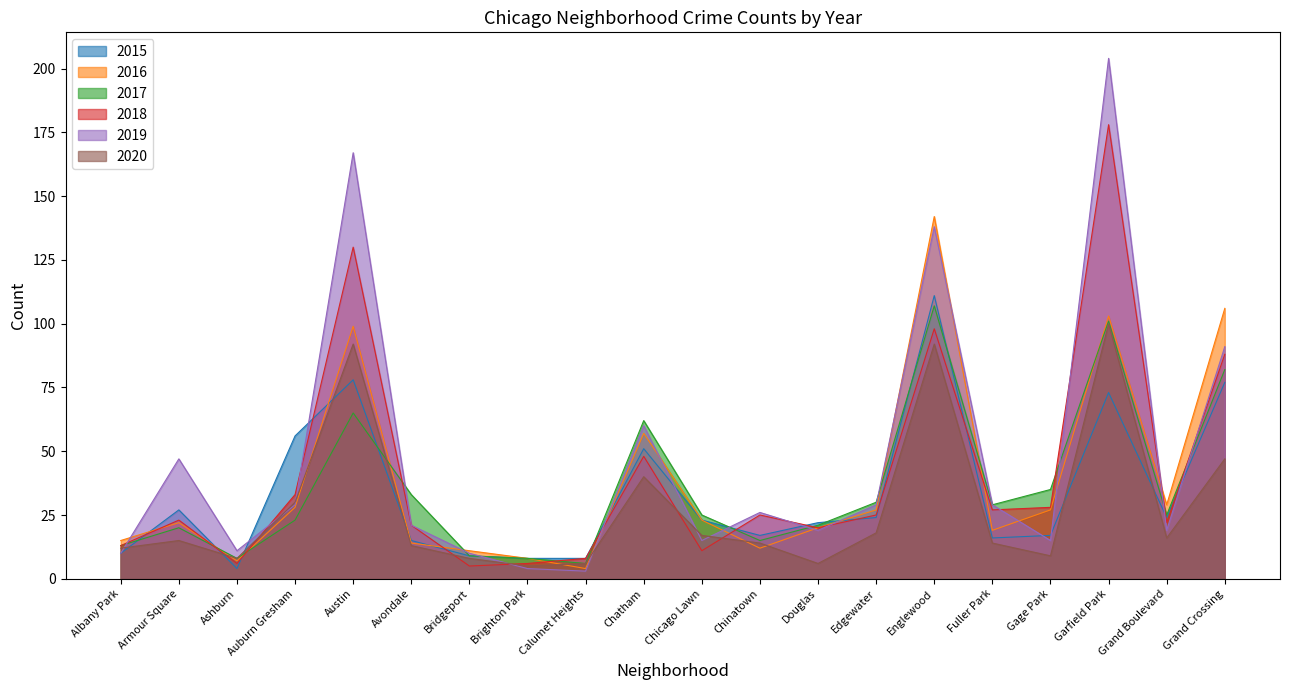

What position from the left is Chatham?

10